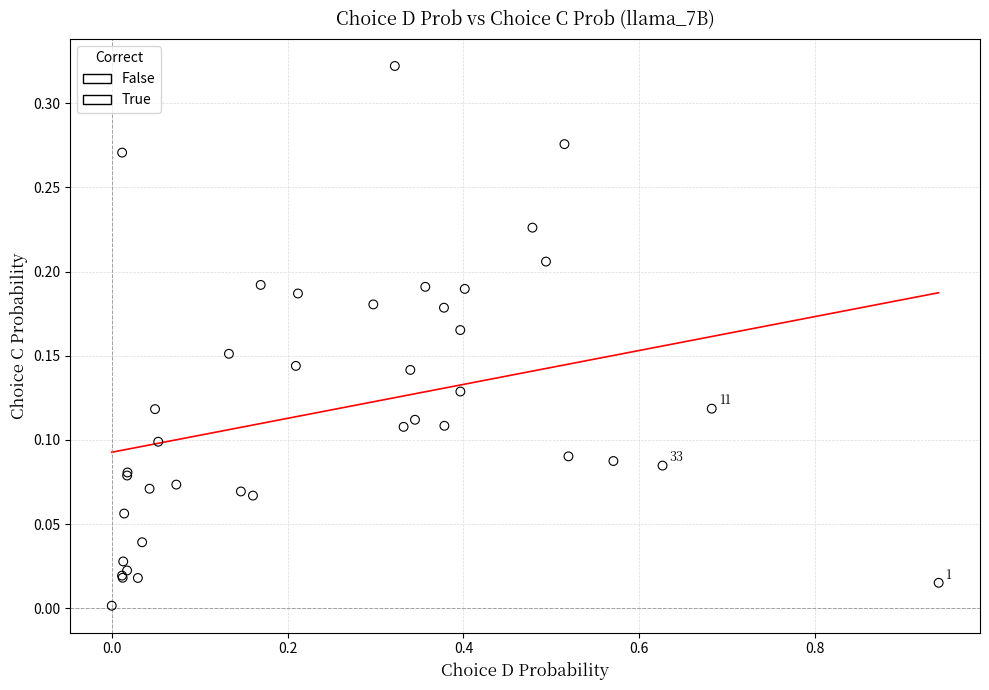

What are all the series names shown in the legend?

False, True